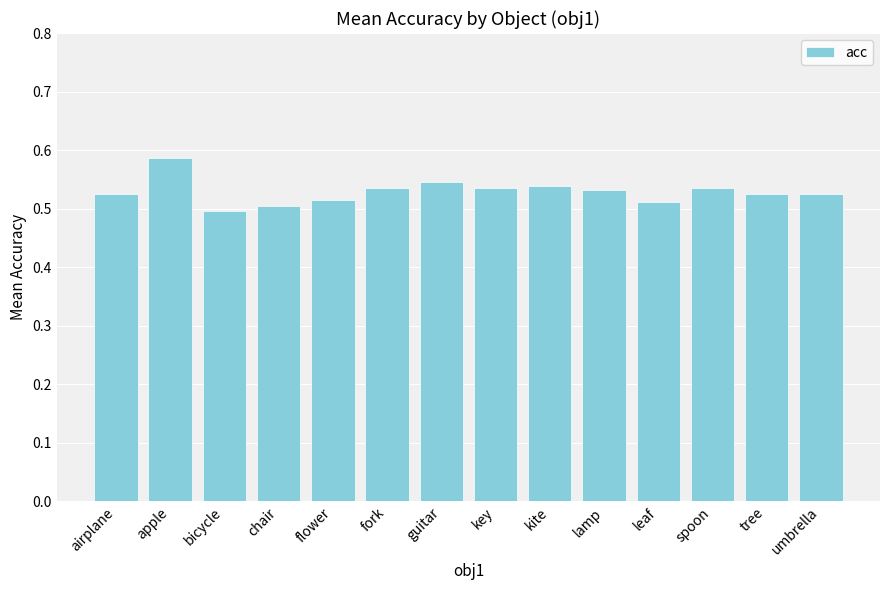

What position from the right is key?

7